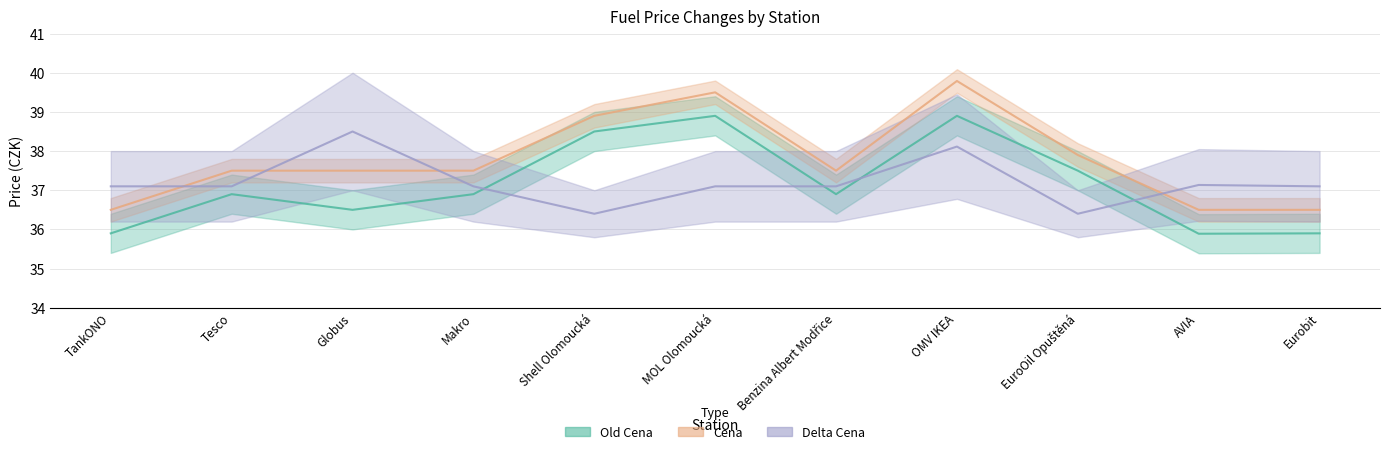

Is the value of Delta Cena at EuroOil Opuštěná greater than the value of Cena at Eurobit?

No